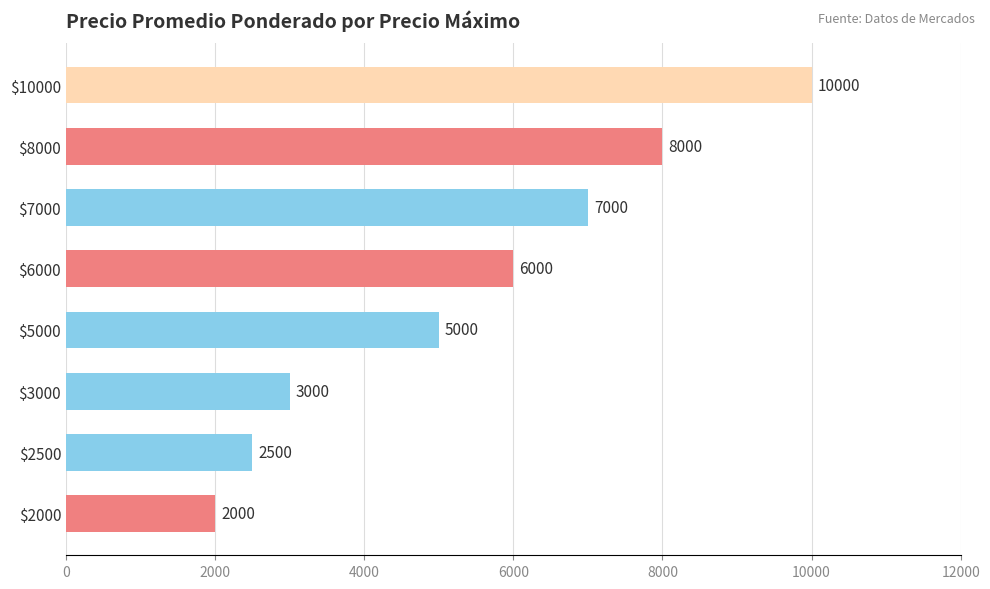

What is the difference between the second highest and minimum values?

6000